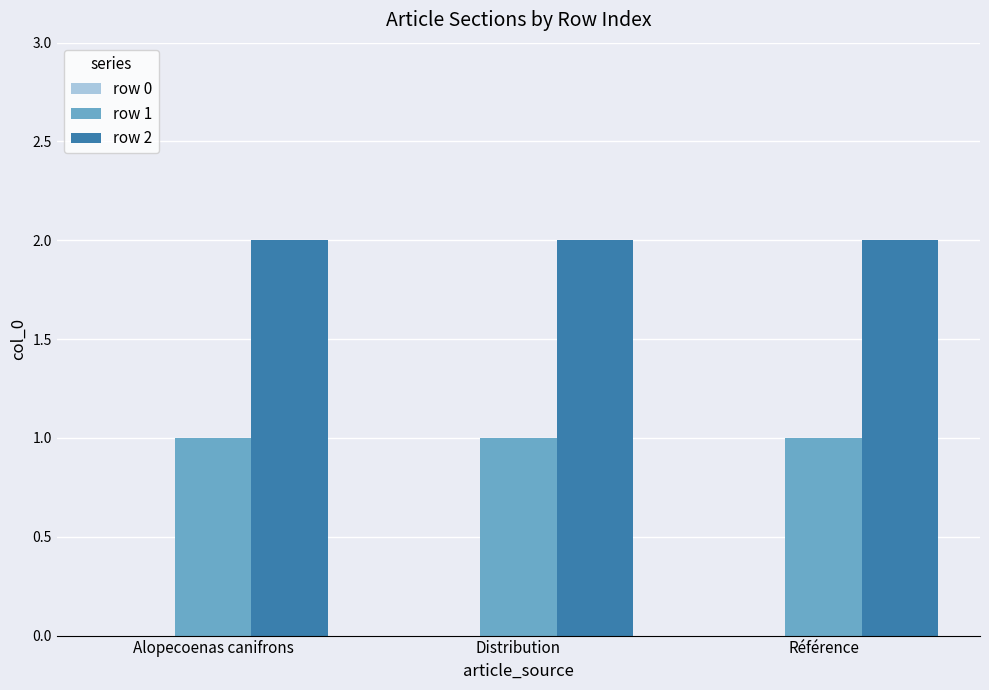

What is the total value across all series at Alopecoenas canifrons?

3